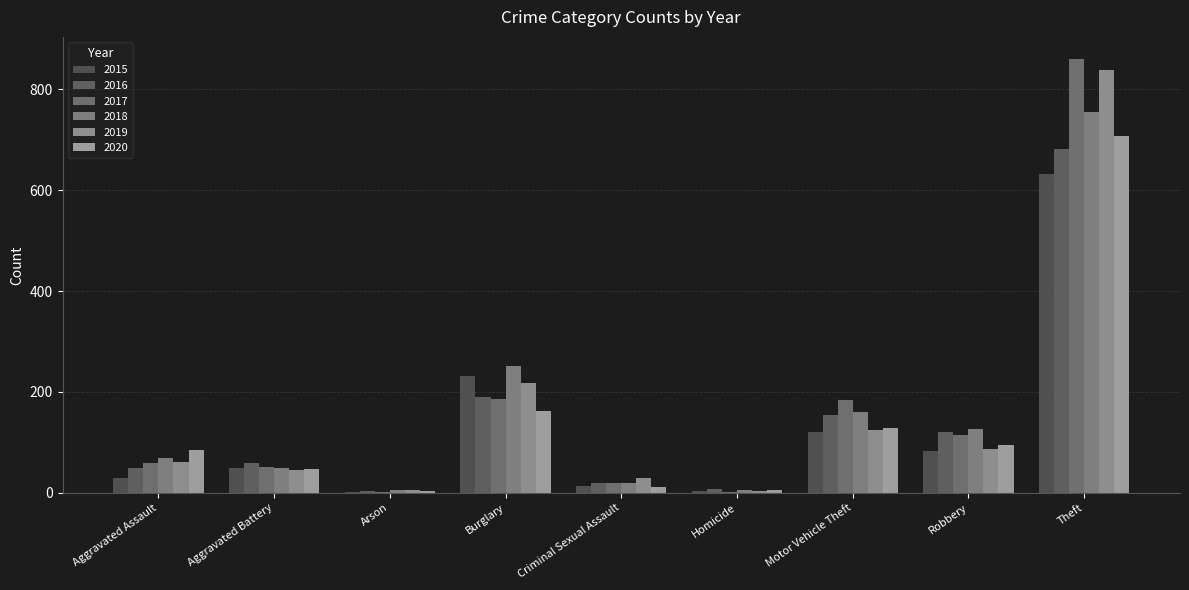

Count the number of data series in this chart.

6